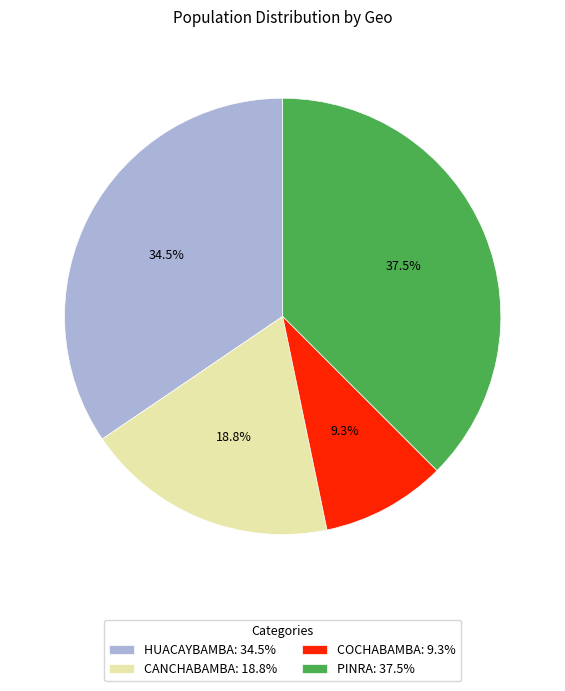

What percentage is the COCHABAMBA slice, to the nearest percent?

9%